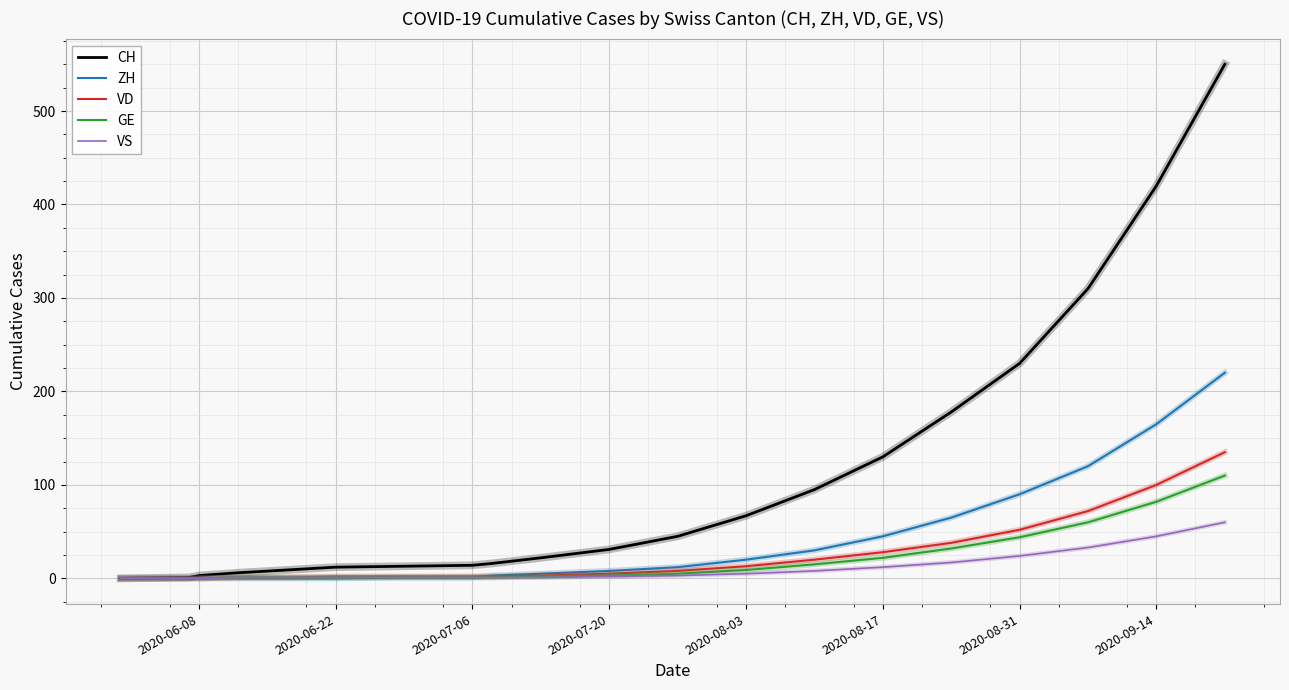

Which series has the largest total across all categories?

CH